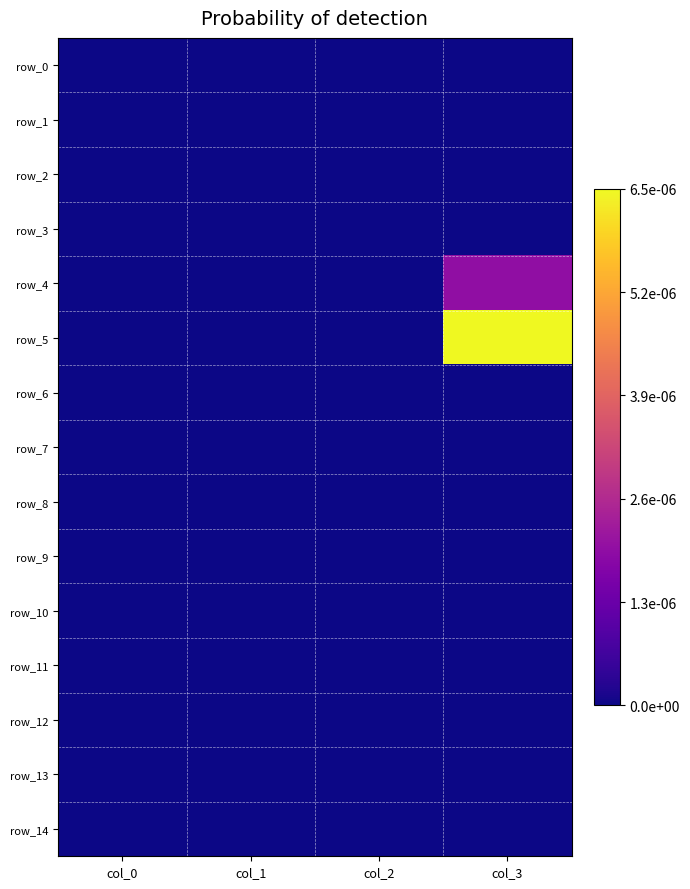

Rank the categories by row_4 value from lowest to highest.

col_0, col_1, col_2, col_3